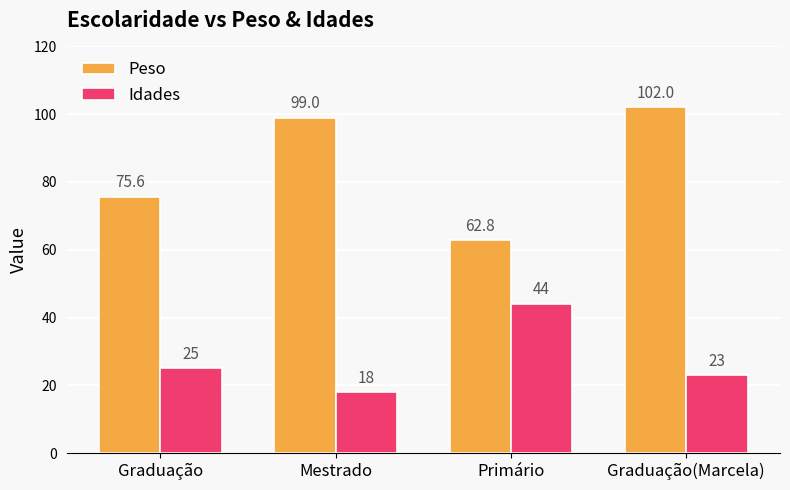

True or false: Idades has a value of 25.4 at Primário.

False